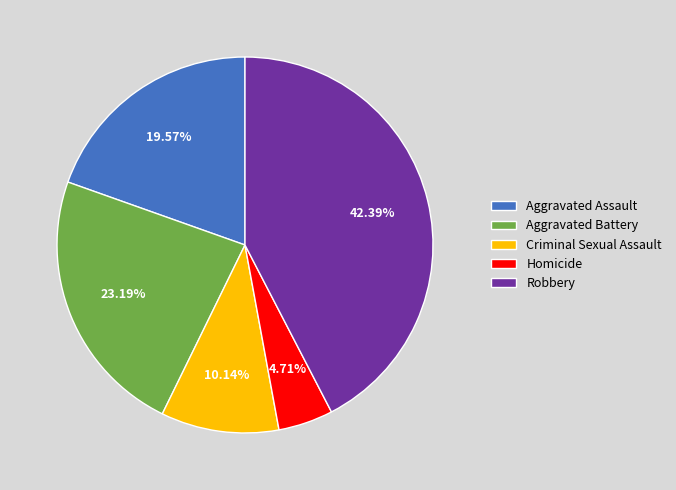

Rank the categories by value from lowest to highest.

Homicide, Criminal Sexual Assault, Aggravated Assault, Aggravated Battery, Robbery